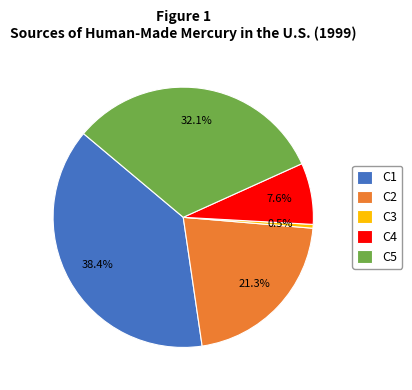

Is C4 the majority of the pie?

No